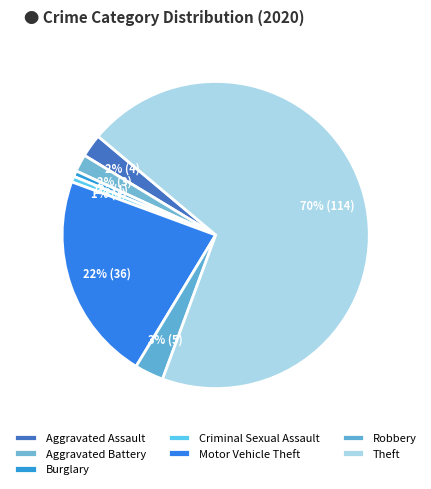

What is the smallest slice in the pie chart?

Burglary